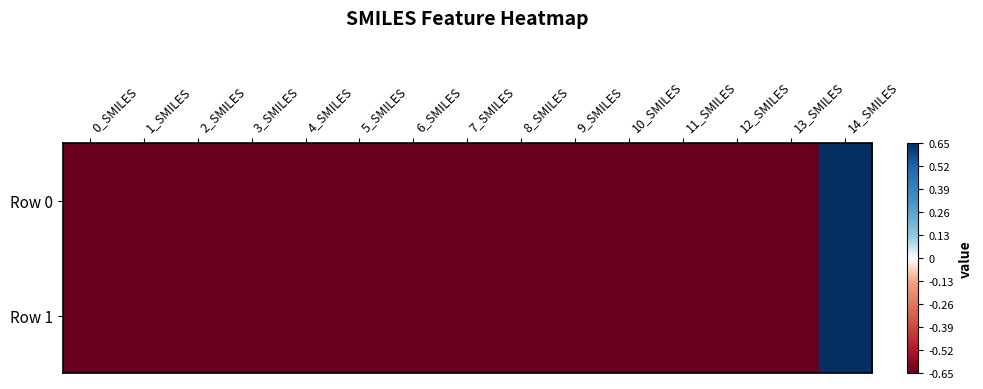

At how many categories does at least one series exceed 0?

1